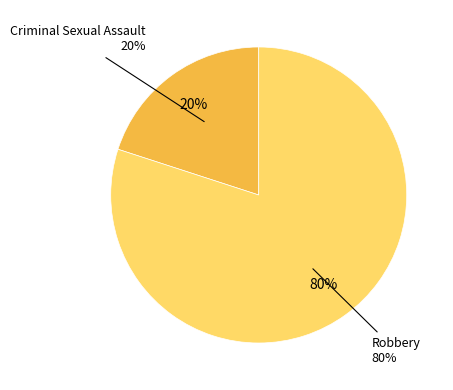

How many segments does this pie chart have?

2